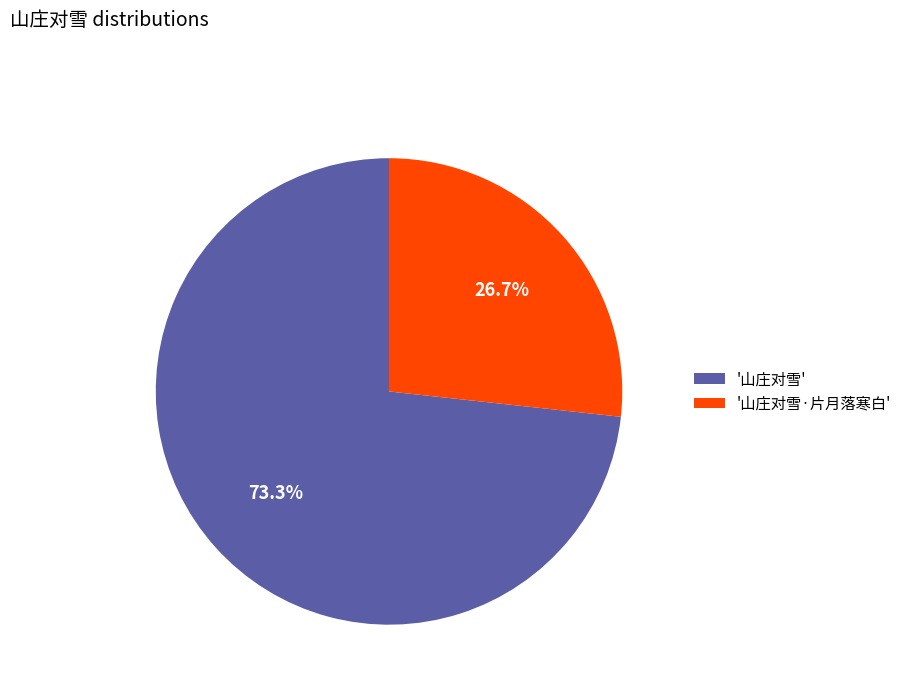

Rank the categories by value from lowest to highest.

'山庄对雪·片月落寒白', '山庄对雪'